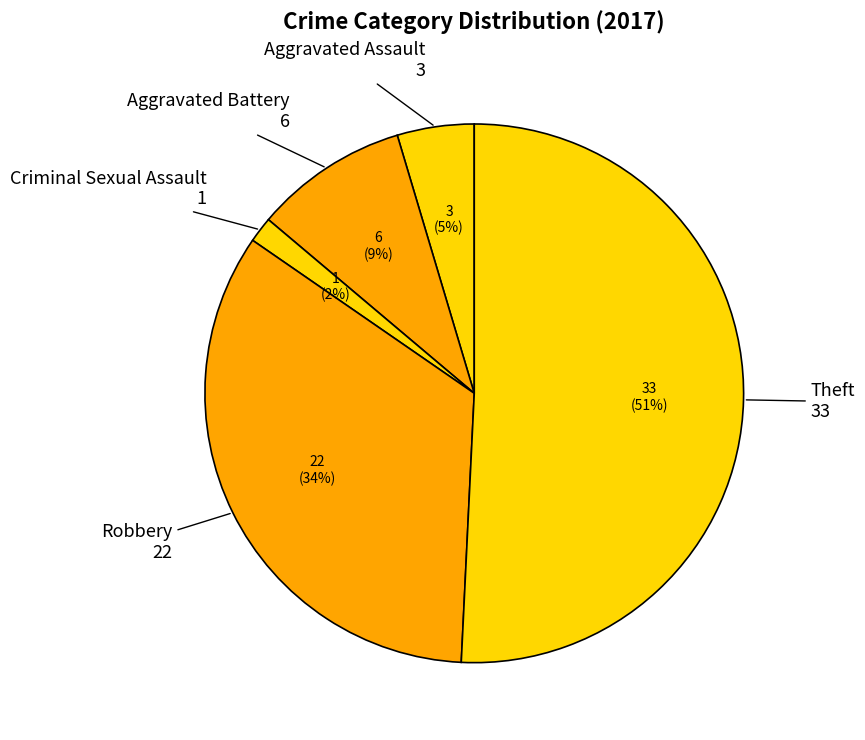

How many slices are in this pie chart?

5